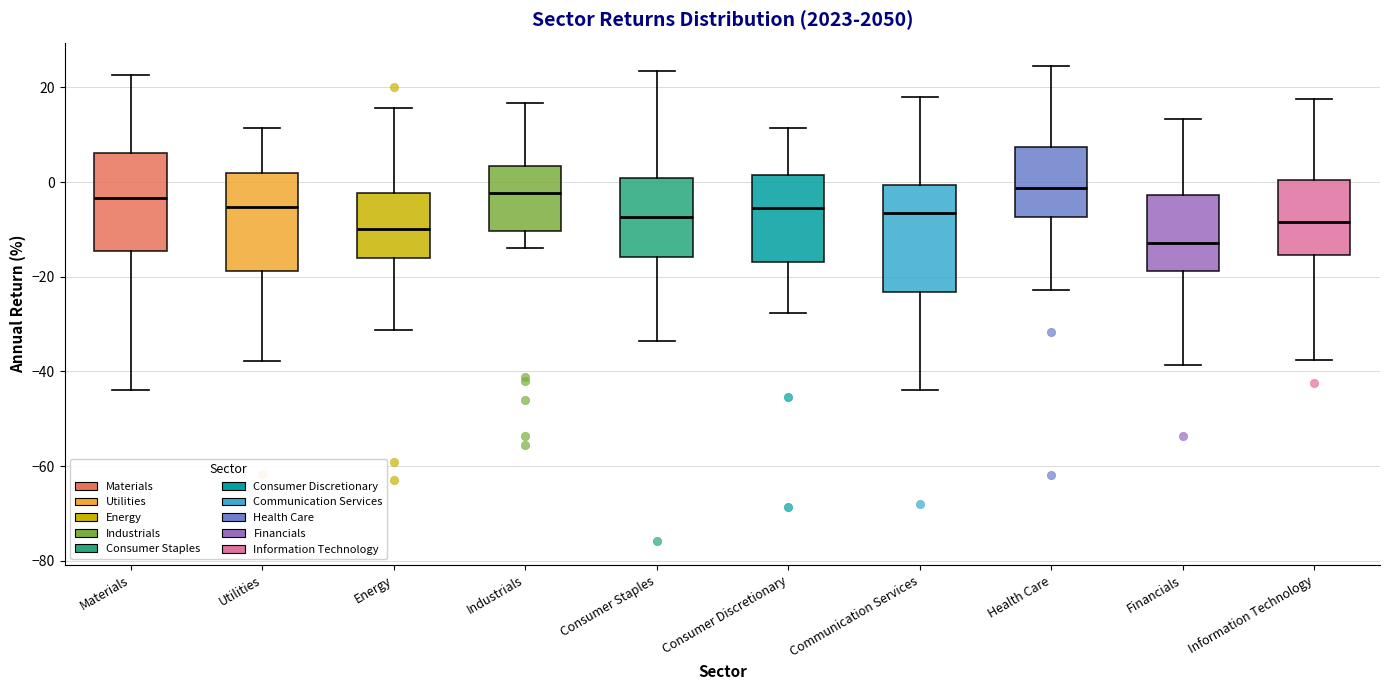

Comparing the boxes themselves (not the whiskers), which one is the tallest?

Communication Services